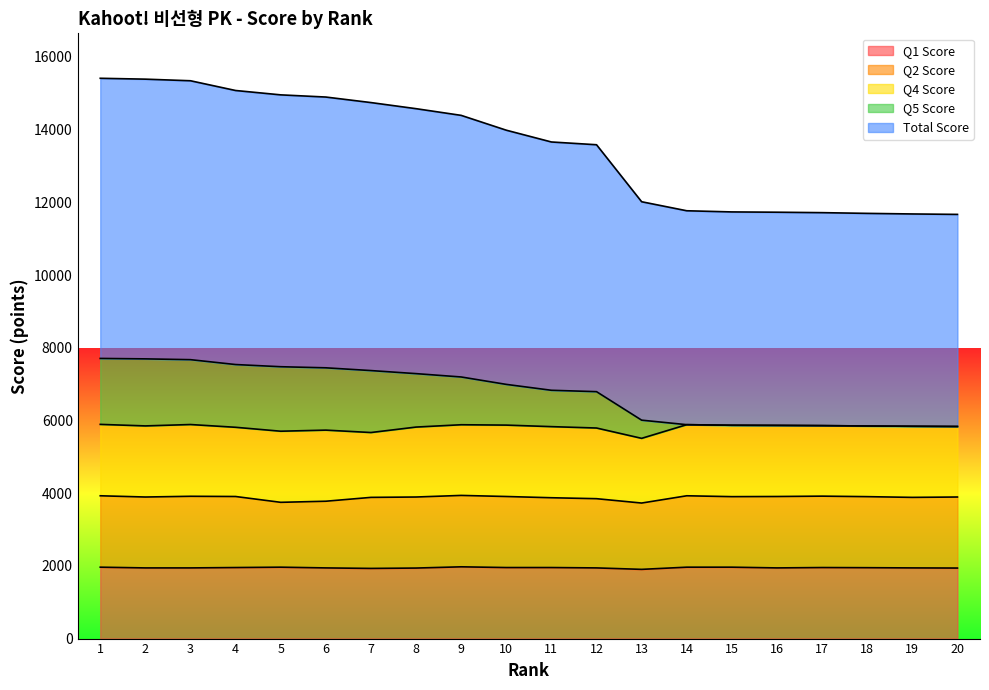

The value of Q1 Score at 20 is 2792. True or false?

False